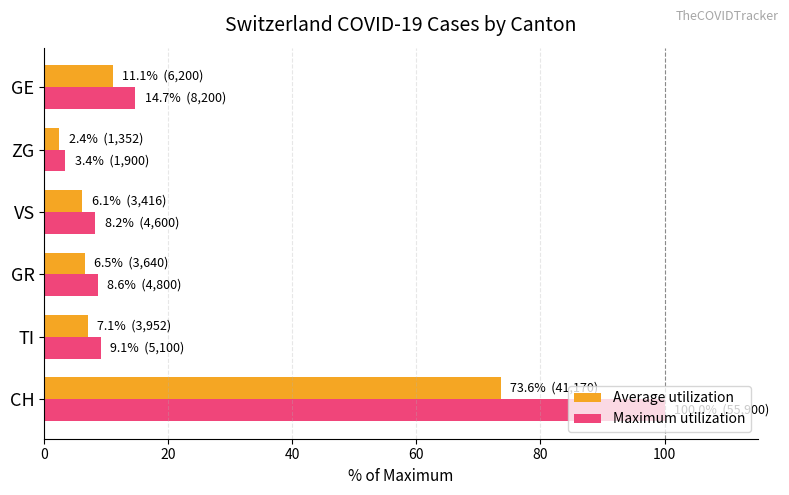

Which series has the largest range (max minus min)?

Maximum utilization